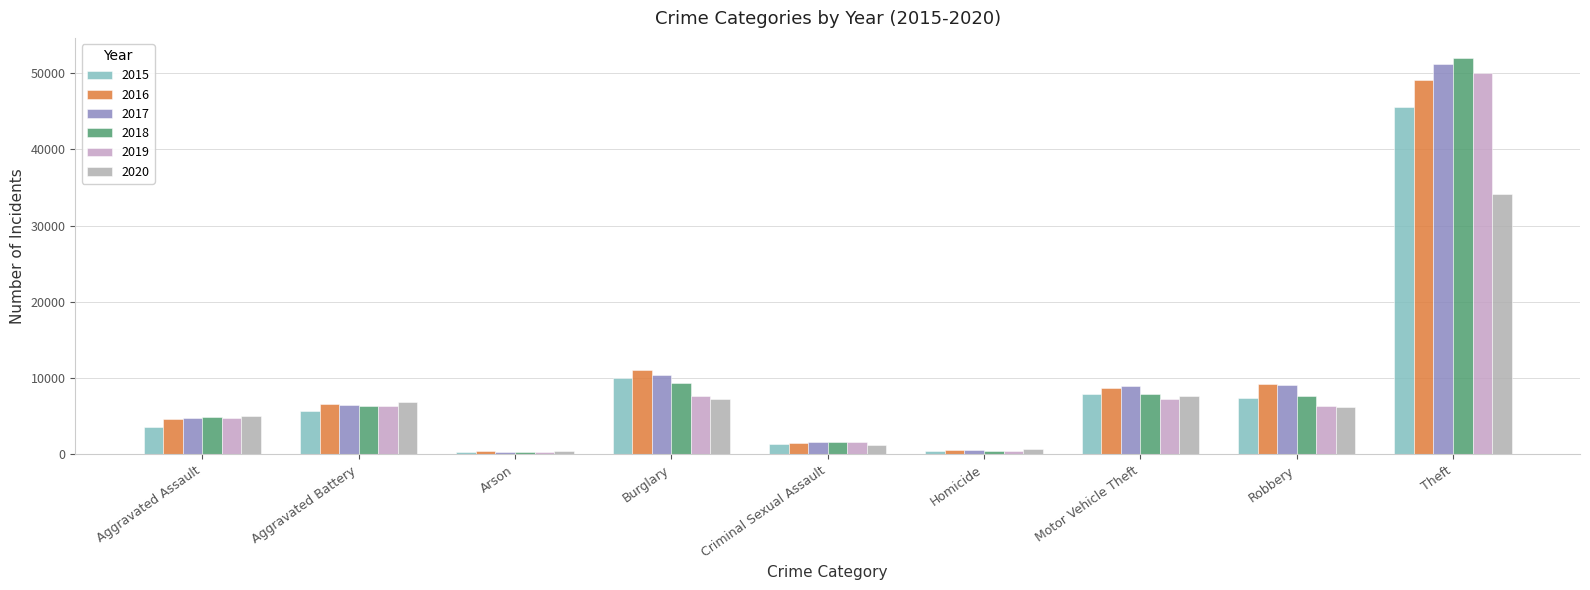

What are all the series names shown in the legend?

2015, 2016, 2017, 2018, 2019, 2020